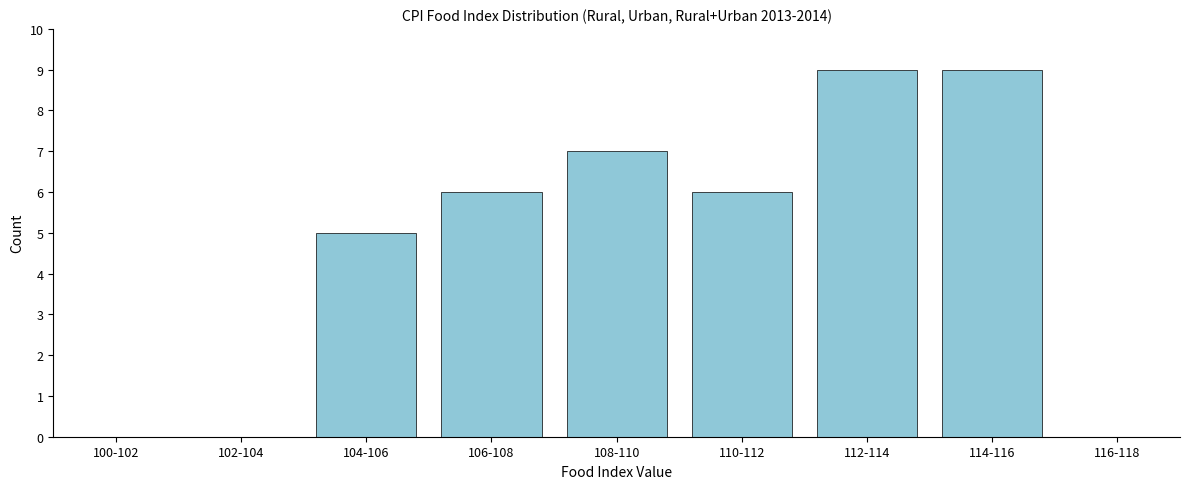

Reading left to right, what are all the values shown in this chart?

100-102=0	102-104=0	104-106=5	106-108=6	108-110=7	110-112=6	112-114=9	114-116=9	116-118=0